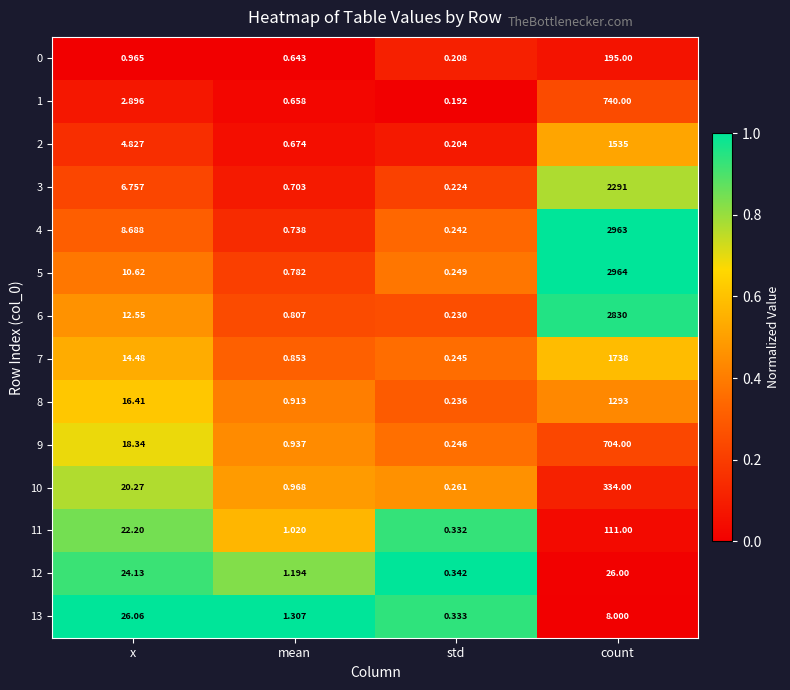

At which label does 0 reach its peak?

count